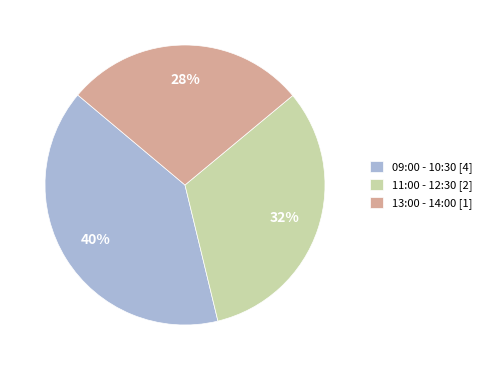

True or false: 11:00 - 12:30 [2] accounts for 46% of the total.

False